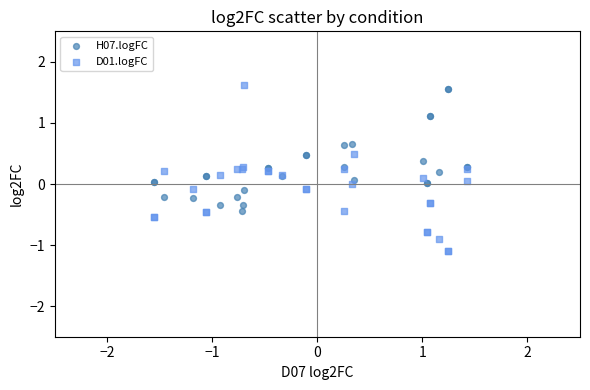

Which series has the widest spread of Y values?

D01.logFC